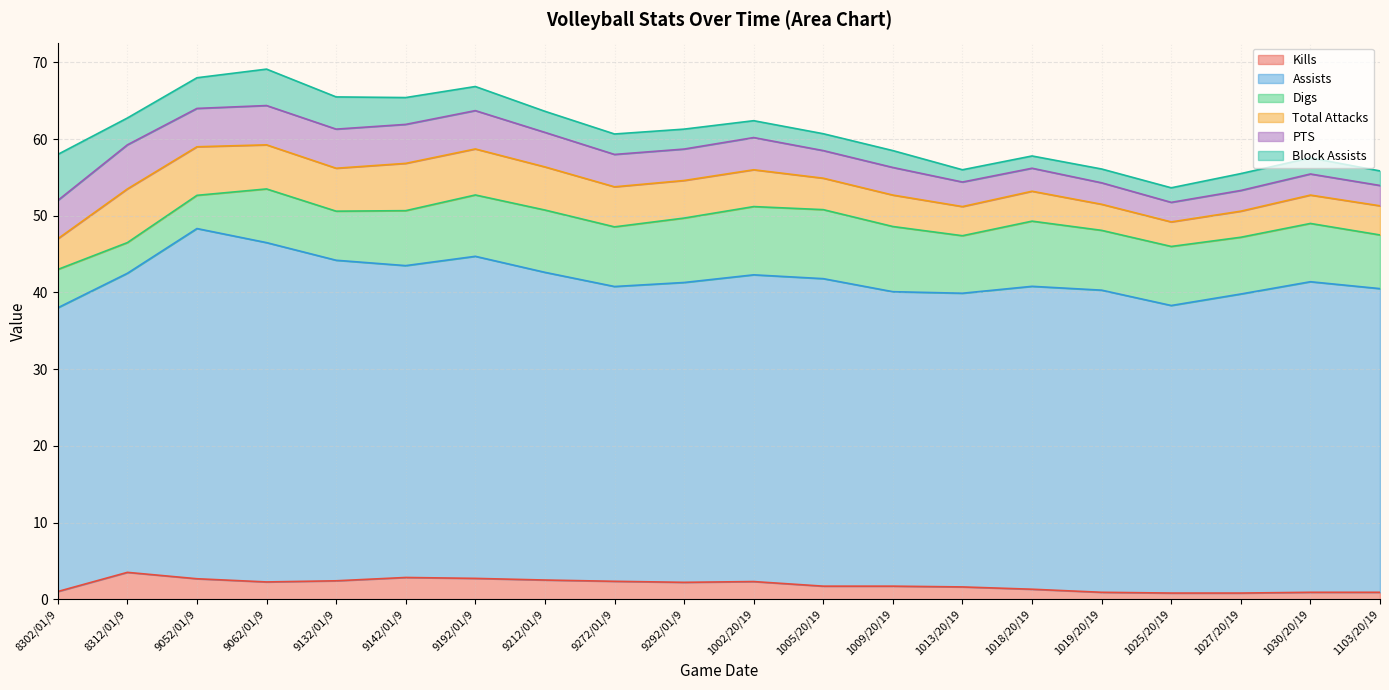

Which series has the largest range (max minus min)?

Assists